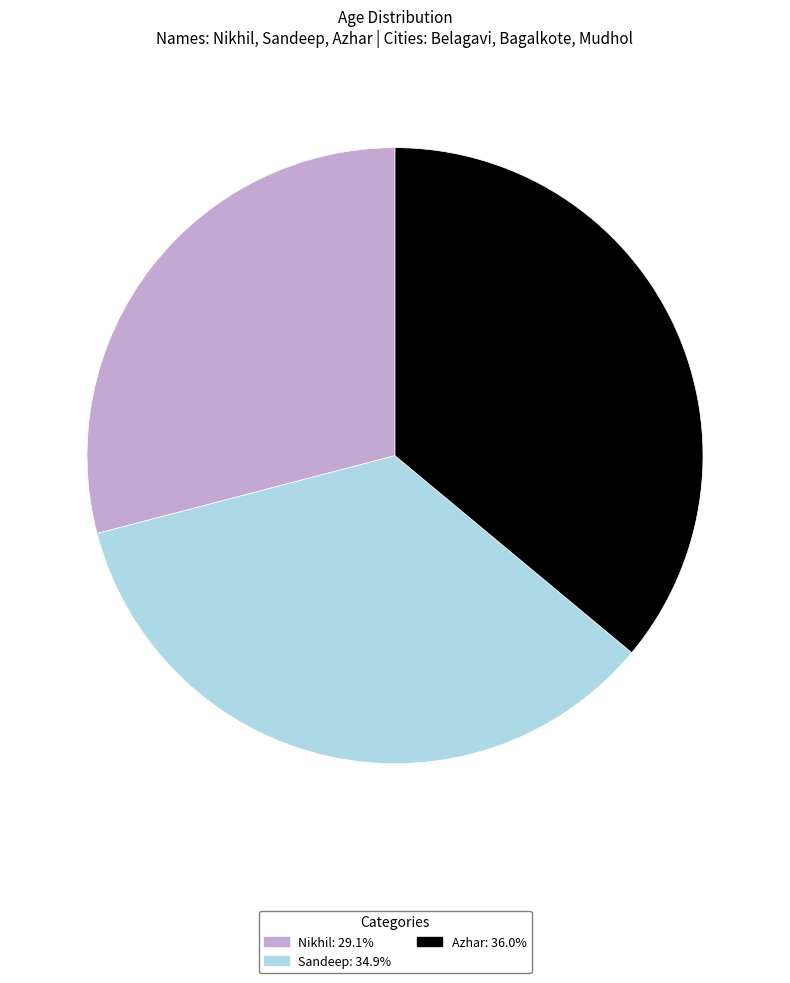

Approximately how many times larger is the value at Sandeep: 34.9% compared to Nikhil: 29.1%?

1.2